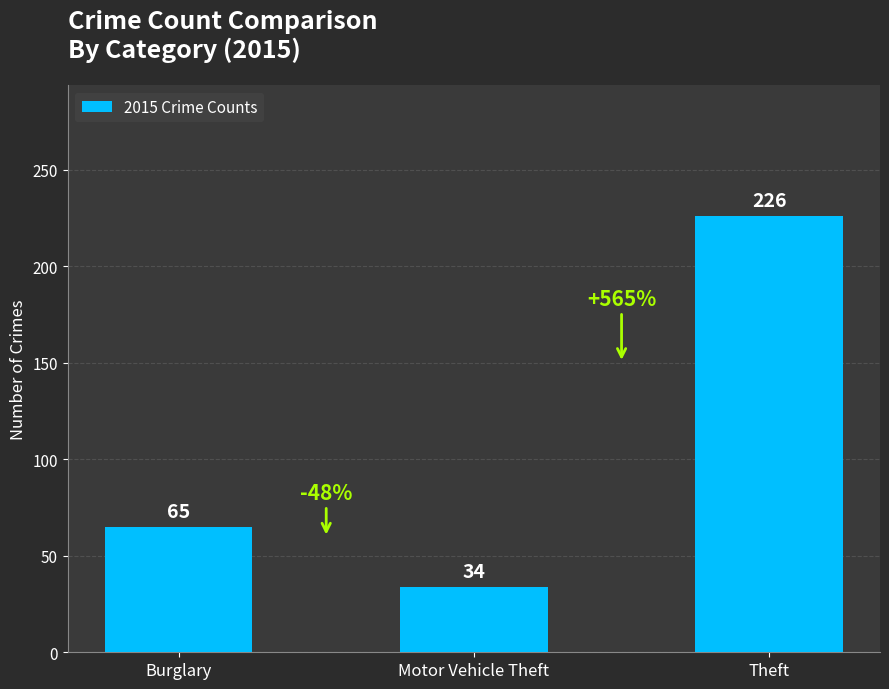

How many data points does each series have?

3